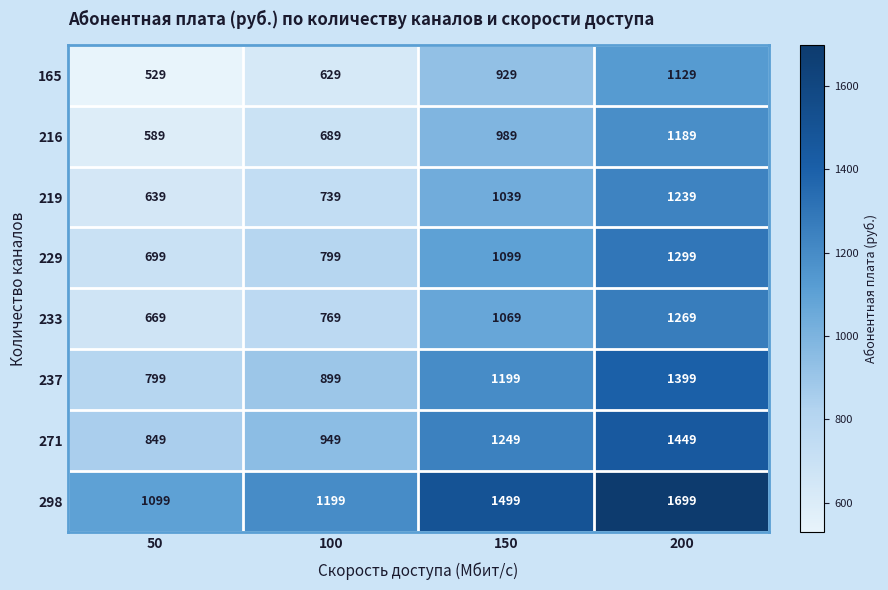

Is the value of 298 at 200 greater than the value of 219 at 100?

Yes